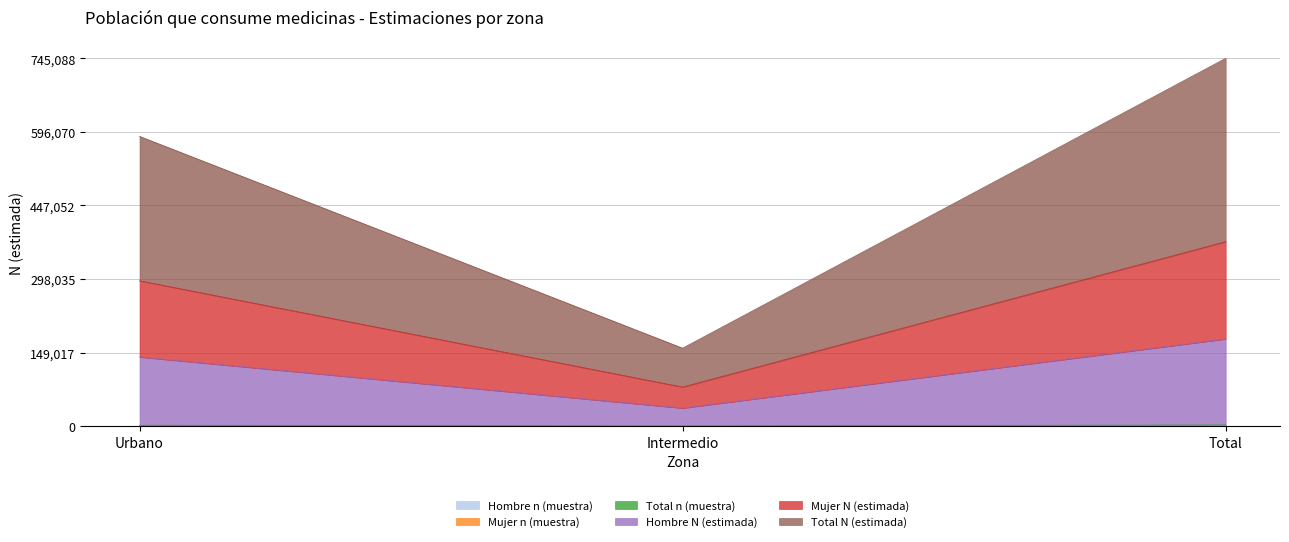

What is the difference between the maximum and minimum values in the Total N (estimada) series?

294521